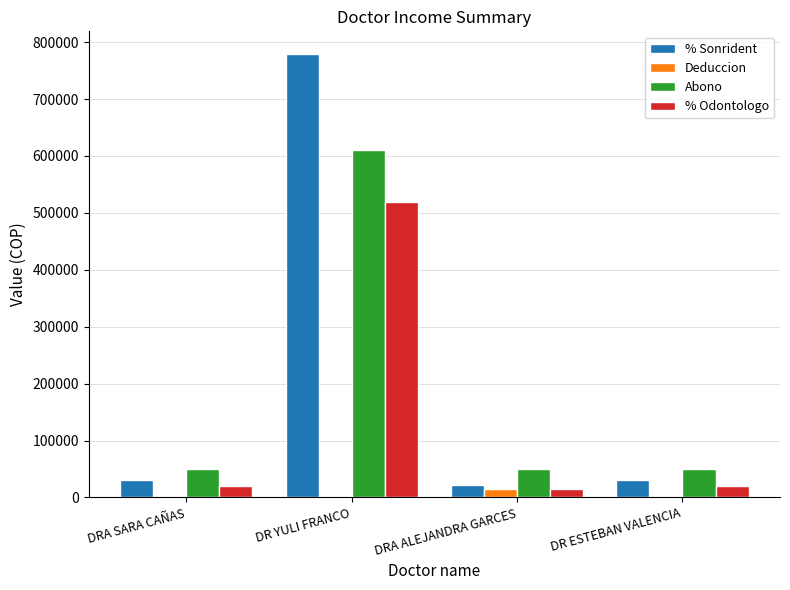

Reading left to right, extract all data points from this chart.

% Sonrident: DRA SARA CAÑAS=30000	DR YULI FRANCO=780000	DRA ALEJANDRA GARCES=21000	DR ESTEBAN VALENCIA=30000
Deduccion: DRA SARA CAÑAS=0	DR YULI FRANCO=0	DRA ALEJANDRA GARCES=15000	DR ESTEBAN VALENCIA=0
Abono: DRA SARA CAÑAS=50000	DR YULI FRANCO=610000	DRA ALEJANDRA GARCES=50000	DR ESTEBAN VALENCIA=50000
% Odontologo: DRA SARA CAÑAS=20000	DR YULI FRANCO=520000	DRA ALEJANDRA GARCES=14000	DR ESTEBAN VALENCIA=20000